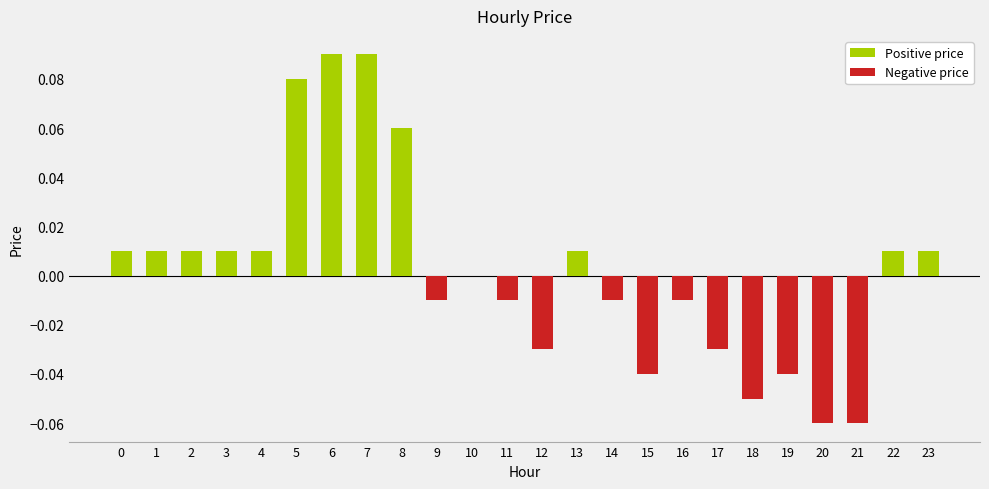

How many categories are shown in the chart?

24